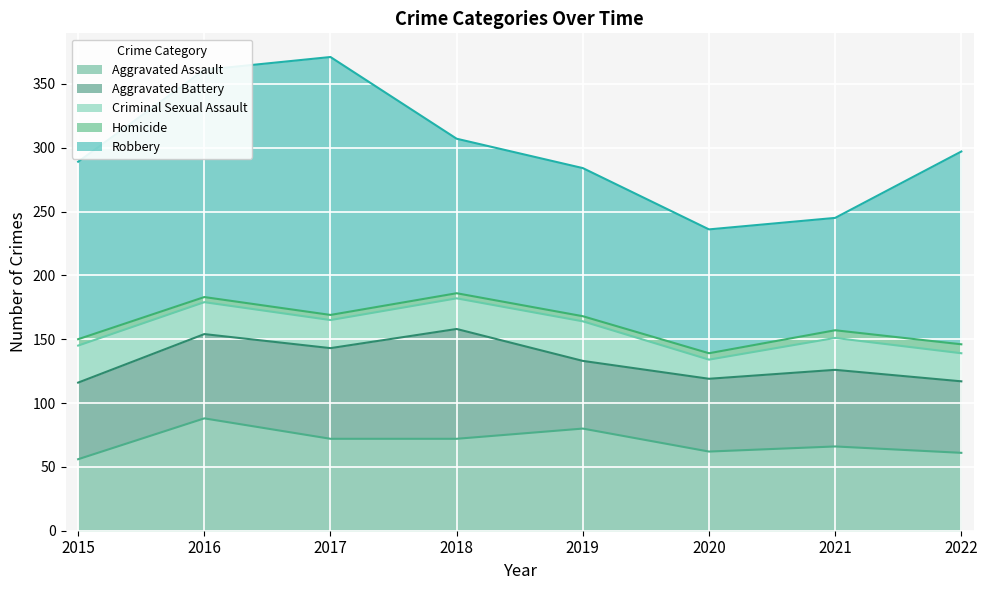

What is the approximate value of Aggravated Assault at 2015, to the nearest 10?

60